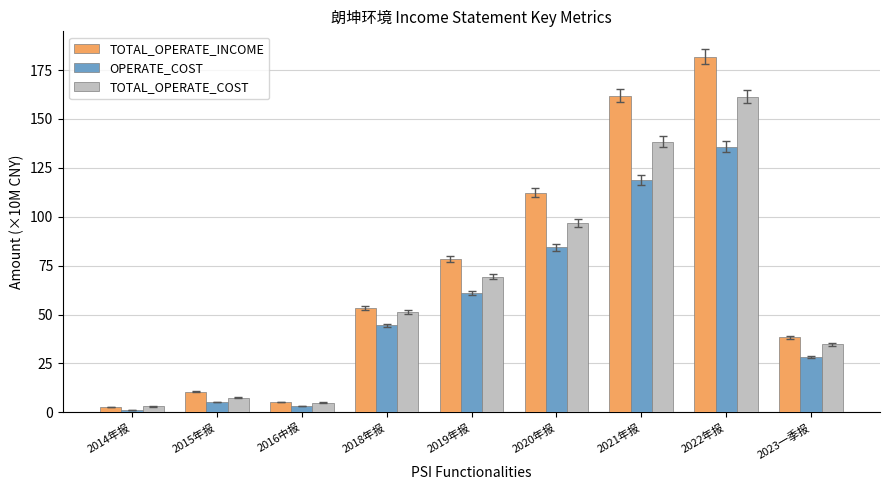

Rank the series at 2021年报 from highest to lowest value.

TOTAL_OPERATE_INCOME, TOTAL_OPERATE_COST, OPERATE_COST